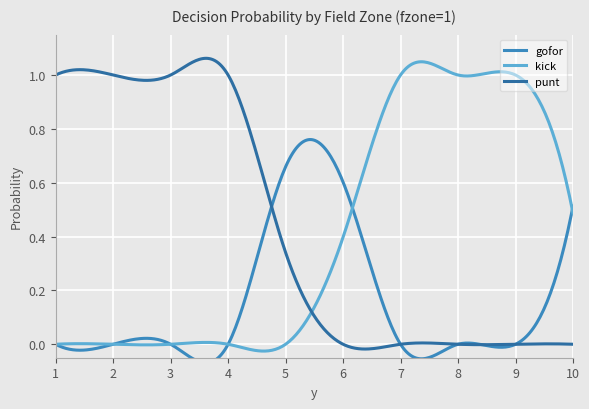

Reading left to right, transcribe all the data shown in this chart.

gofor: 1=0.0	2=0.0	3=0.0	4=0.0	5=0.7	6=0.6	7=0.0	8=0.0	9=0.0	10=0.5
kick: 1=0.0	2=0.0	3=0.0	4=0.0	5=0.0	6=0.4	7=1.0	8=1.0	9=1.0	10=0.5
punt: 1=1.0	2=1.0	3=1.0	4=1.0	5=0.3	6=0.0	7=0.0	8=0.0	9=0.0	10=0.0